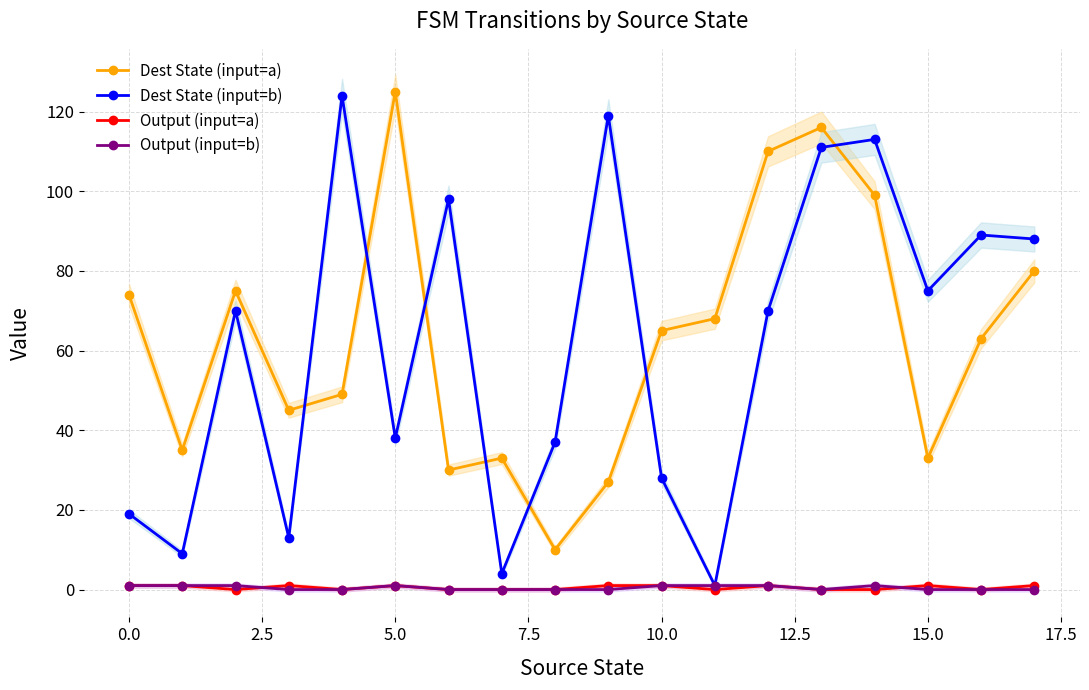

True or false: Dest State (input=b) has more than 2 interior local peaks.

True